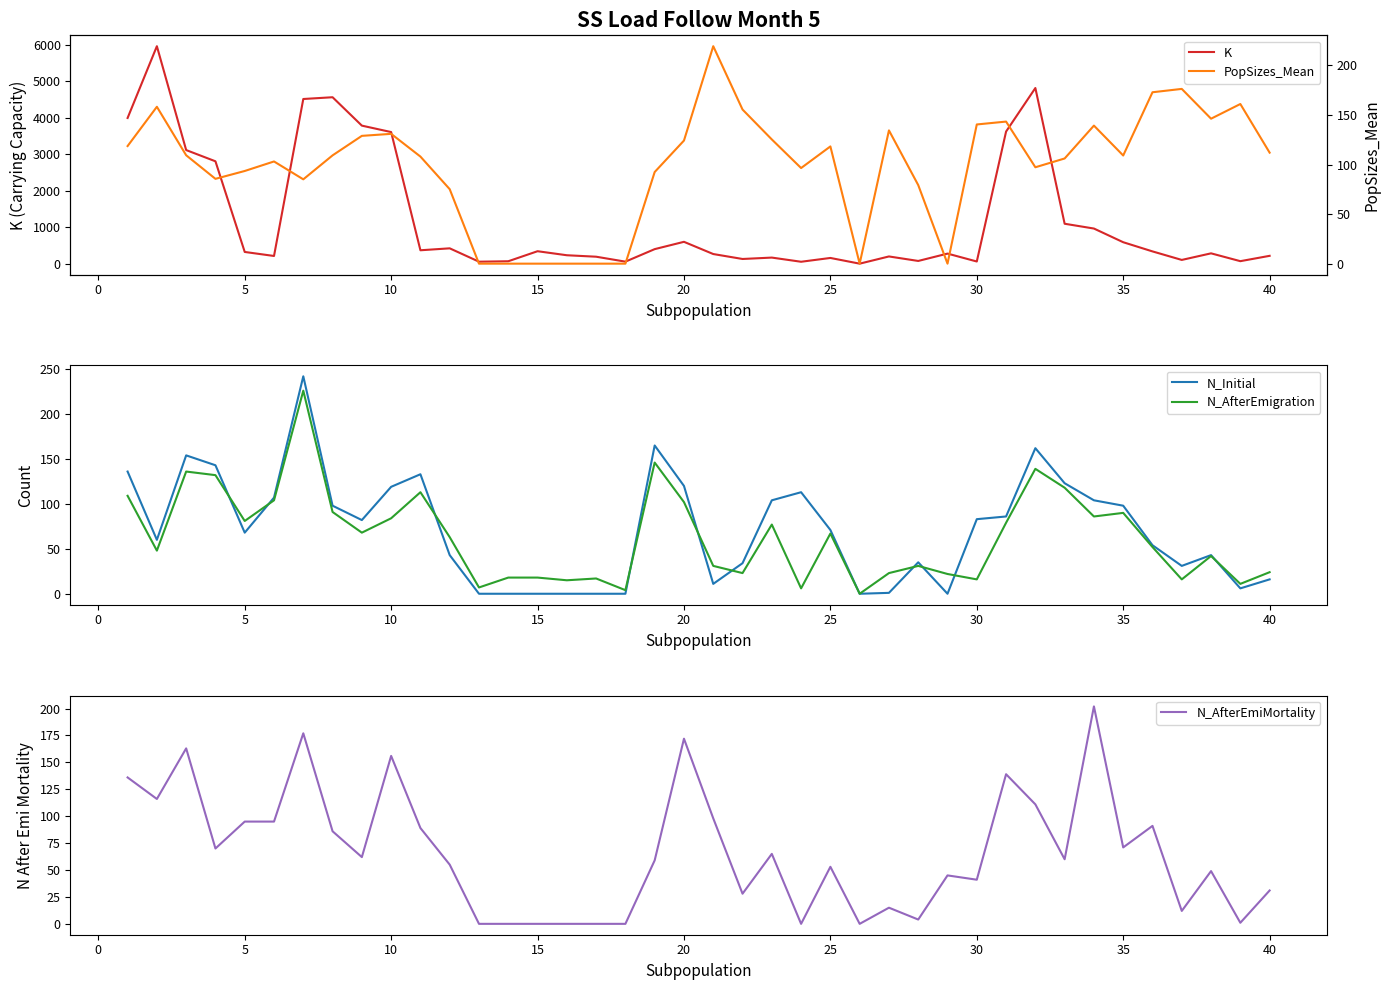

How many lines are shown in the chart?

5